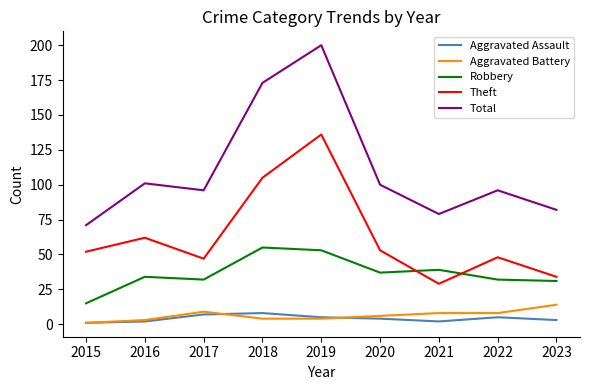

At which category is the sum across all series the highest?

2019